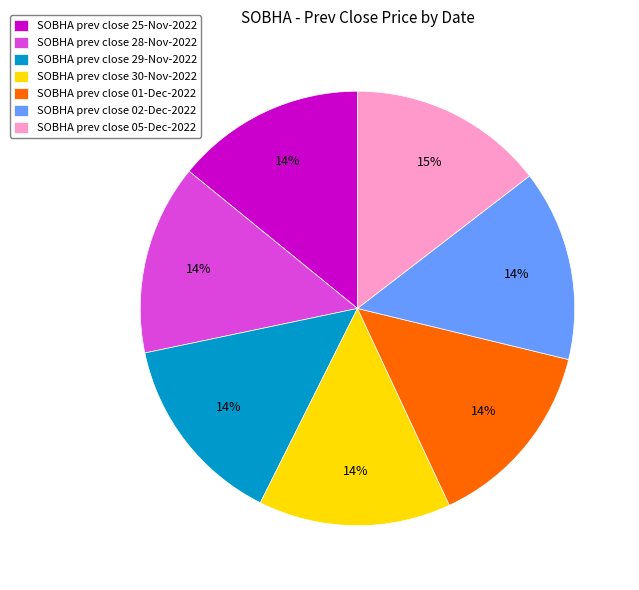

What is the ratio of the value at SOBHA prev close 25-Nov-2022 to the value at SOBHA prev close 01-Dec-2022?

1.0